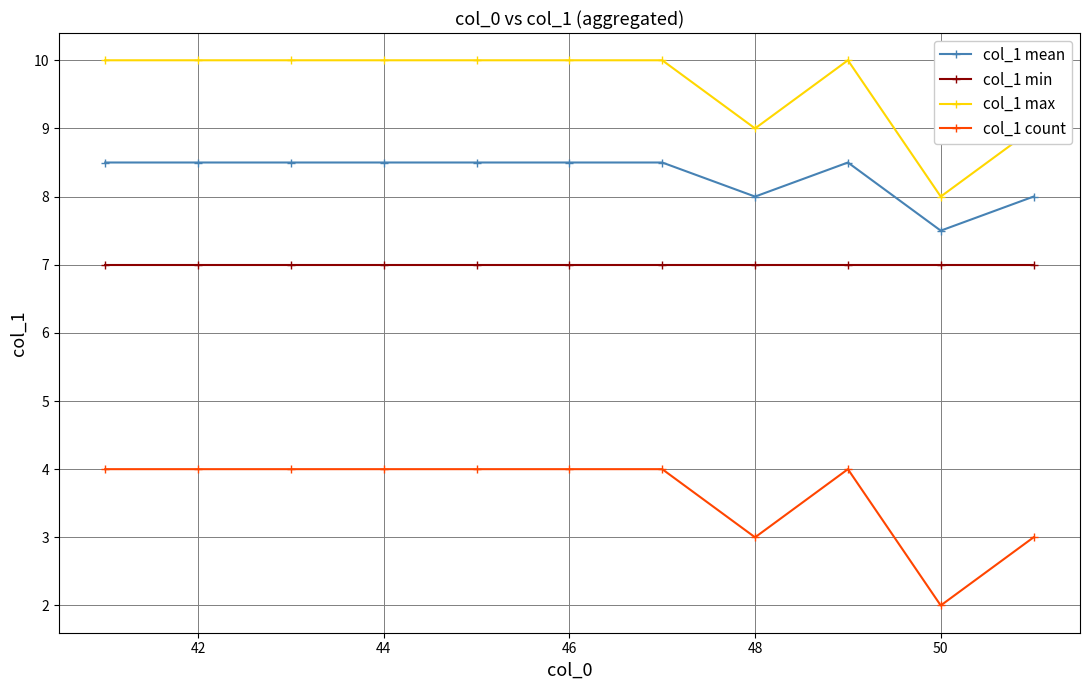

How many distinct data groups are displayed?

4